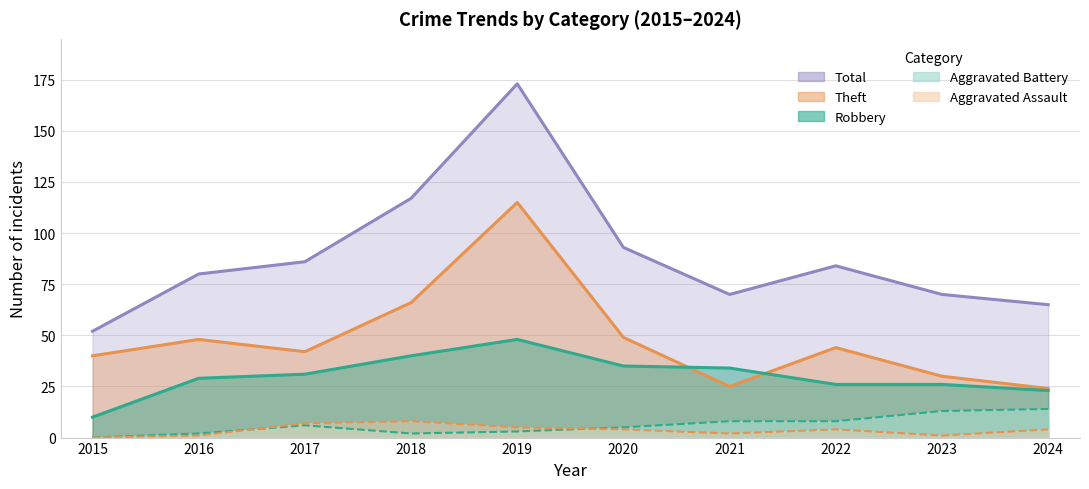

The value of Aggravated Assault at 2019 is 5. True or false?

True